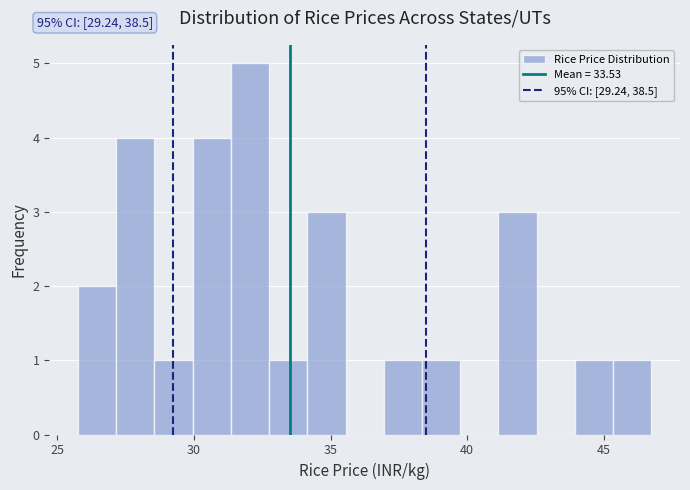

Around what value on the x-axis is the tallest bar? Give the approximate position of its centre, as read against the axis.

32.0